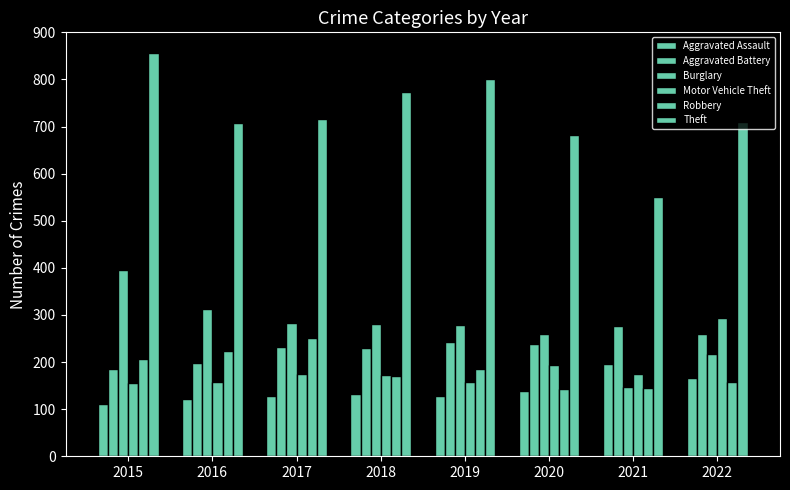

The value of Theft at 2015 is 856. True or false?

True